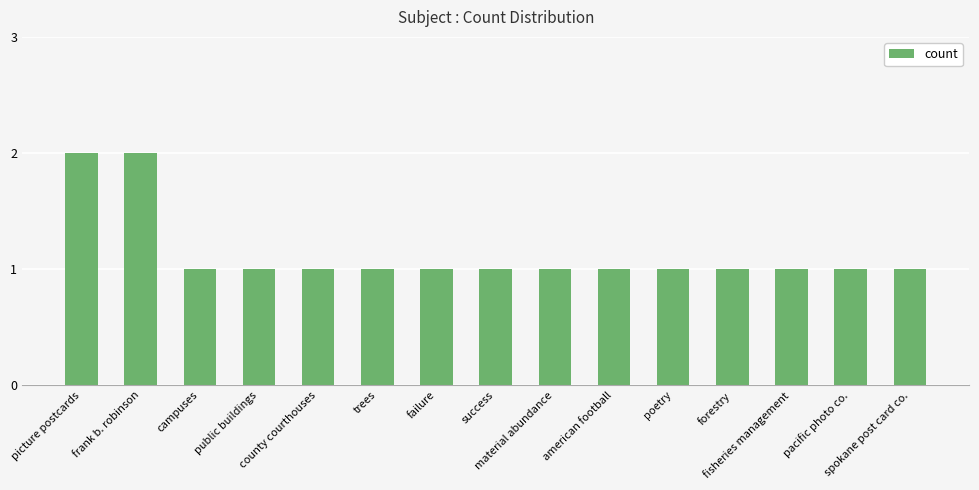

Is it true that the value at success is 0?

False